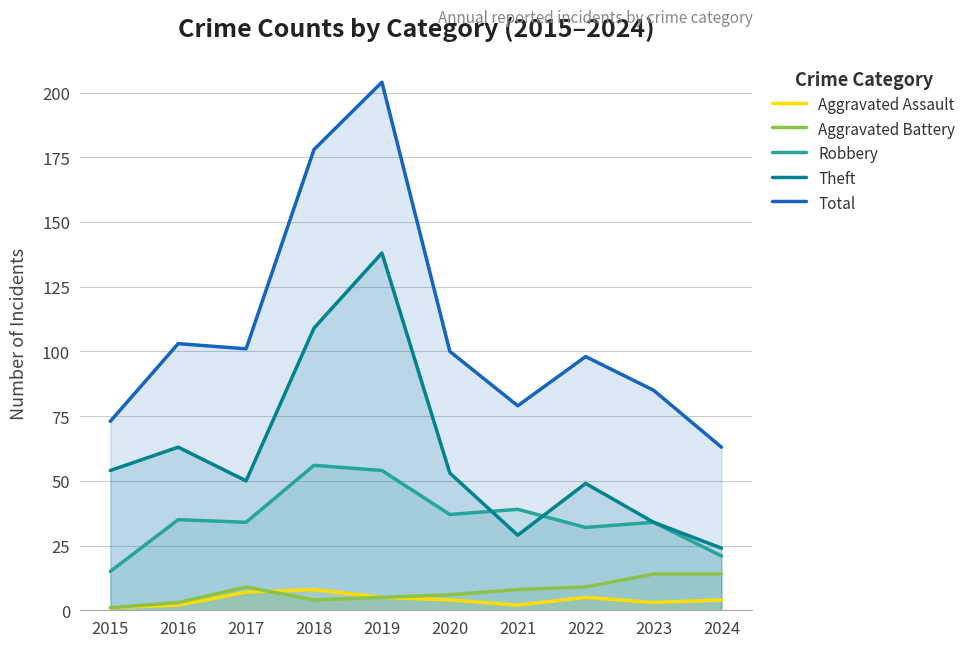

Which series has the widest spread of values?

Total